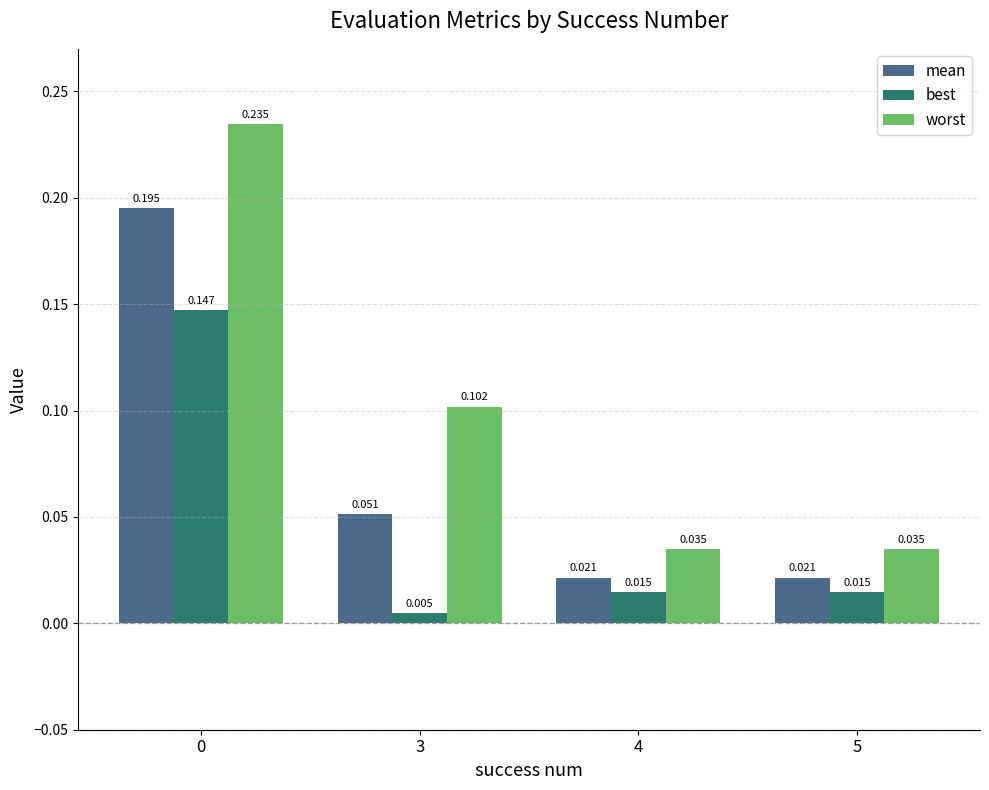

Which series has the largest total across all categories?

worst